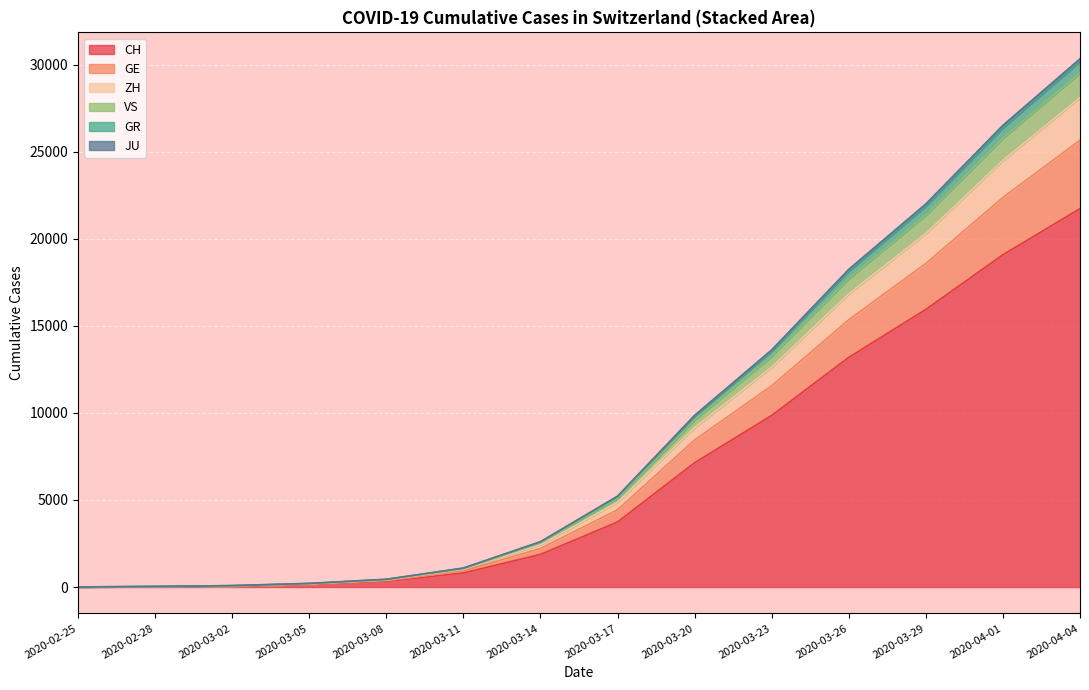

Is the value of VS at 2020-02-25 greater than the value of GE at 2020-03-01?

No